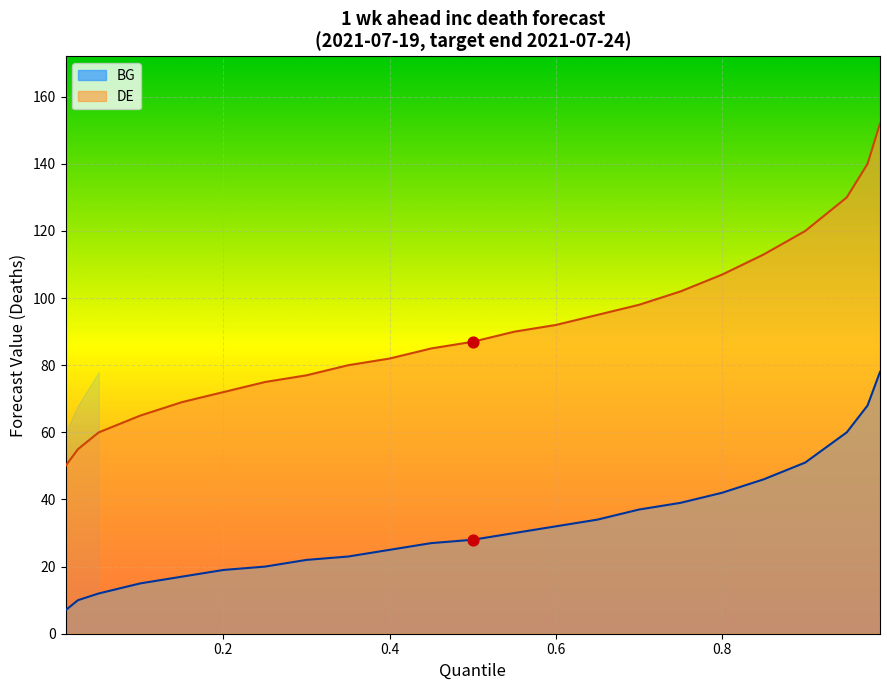

Which series has the largest total across all categories?

DE